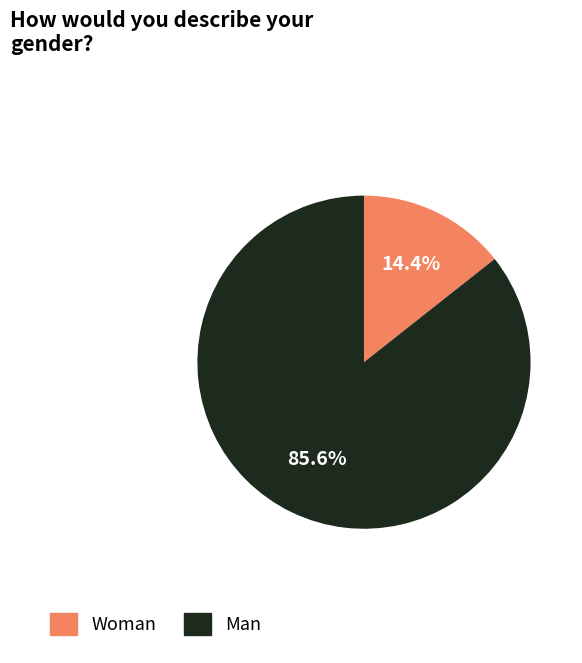

Is there any slice that represents more than half of the pie?

Yes